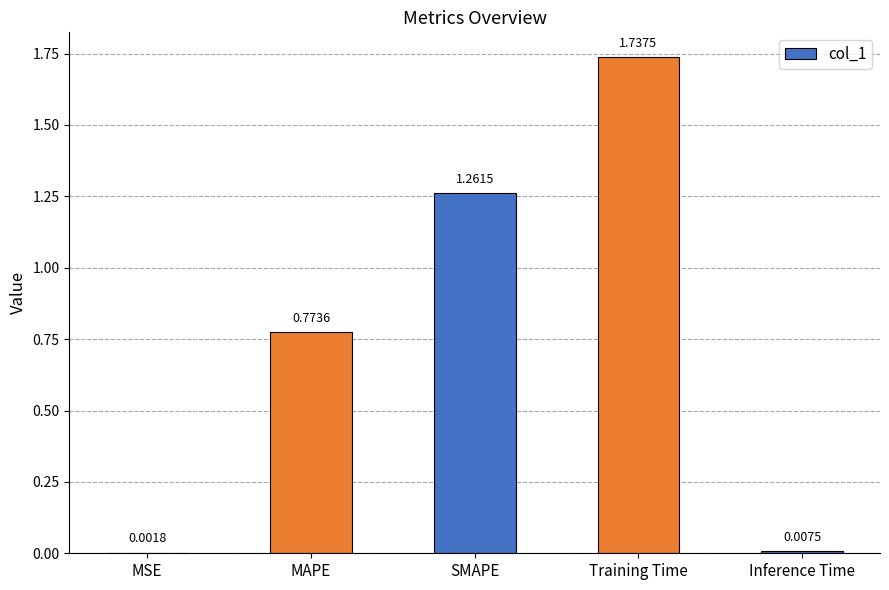

What is the sum of all values?

3.8